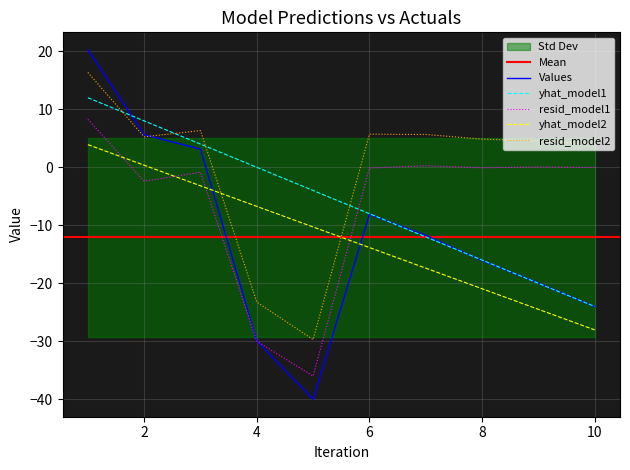

The y series shows 5.6 at 2. True or false?

True